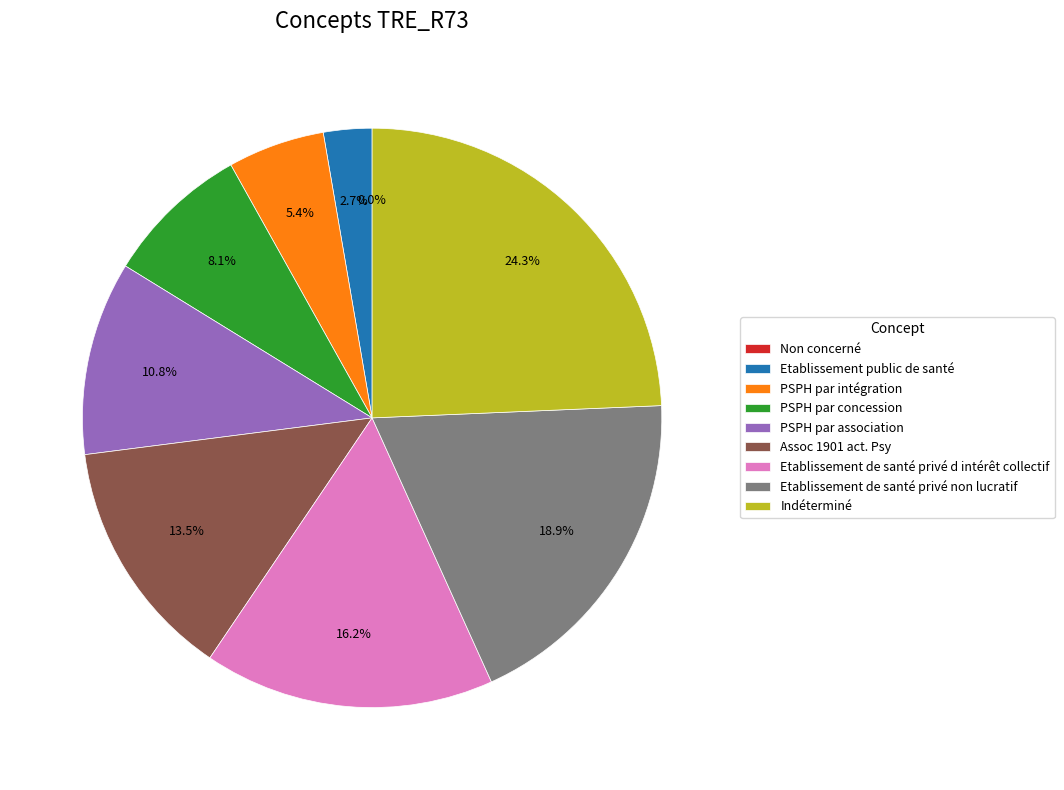

How many slices are in this pie chart?

9